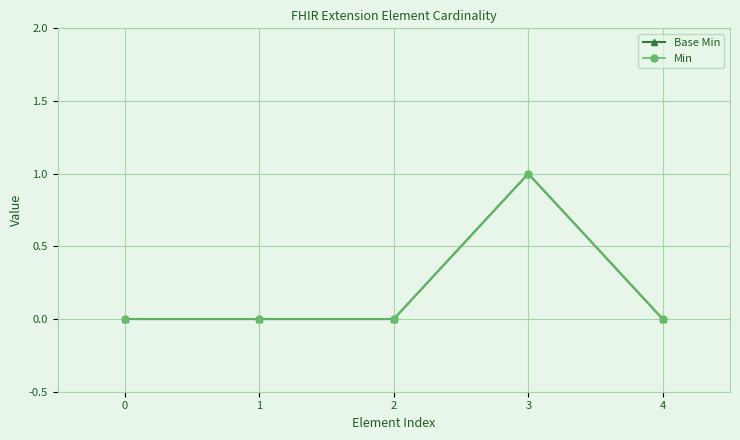

Is this an area chart (filled region under the line)?

No